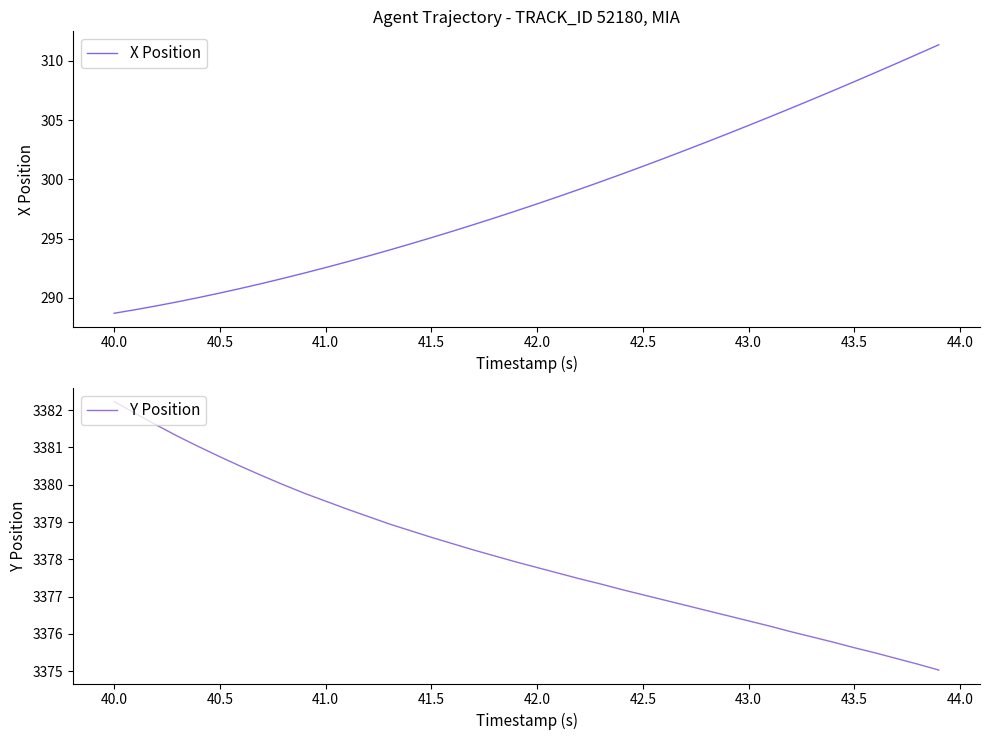

The X Position series shows 187.2 at 42.5. True or false?

False